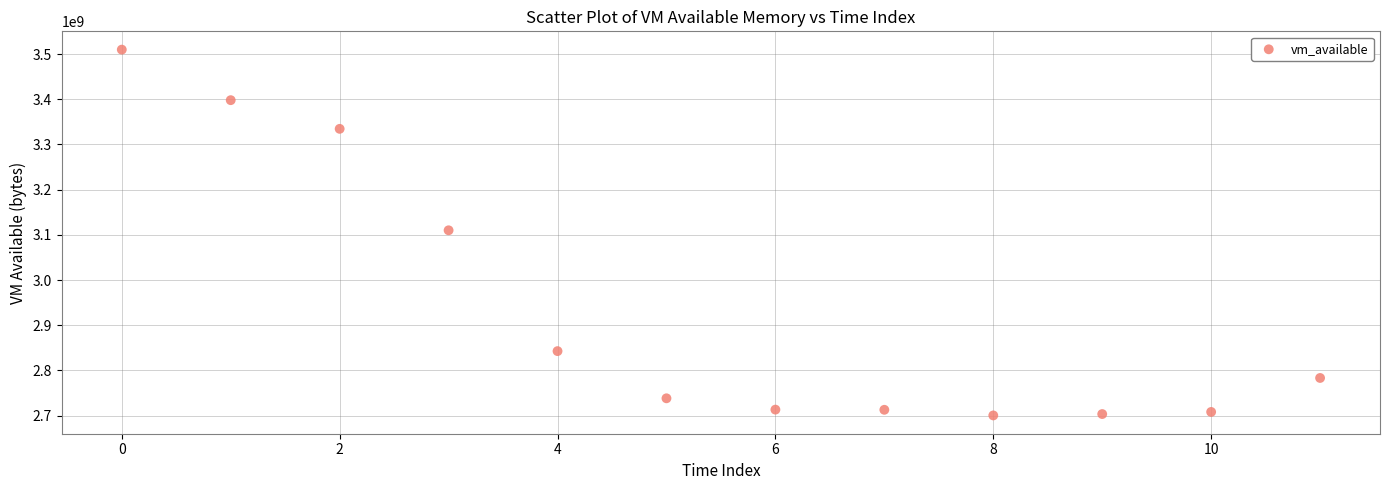

What is the range of Y values (max minus min)?

809328640